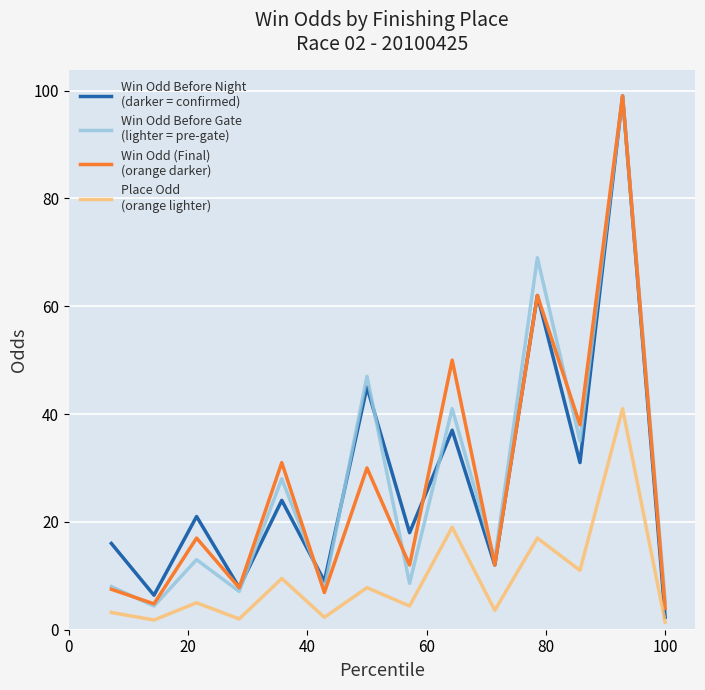

How many distinct data groups are displayed?

4